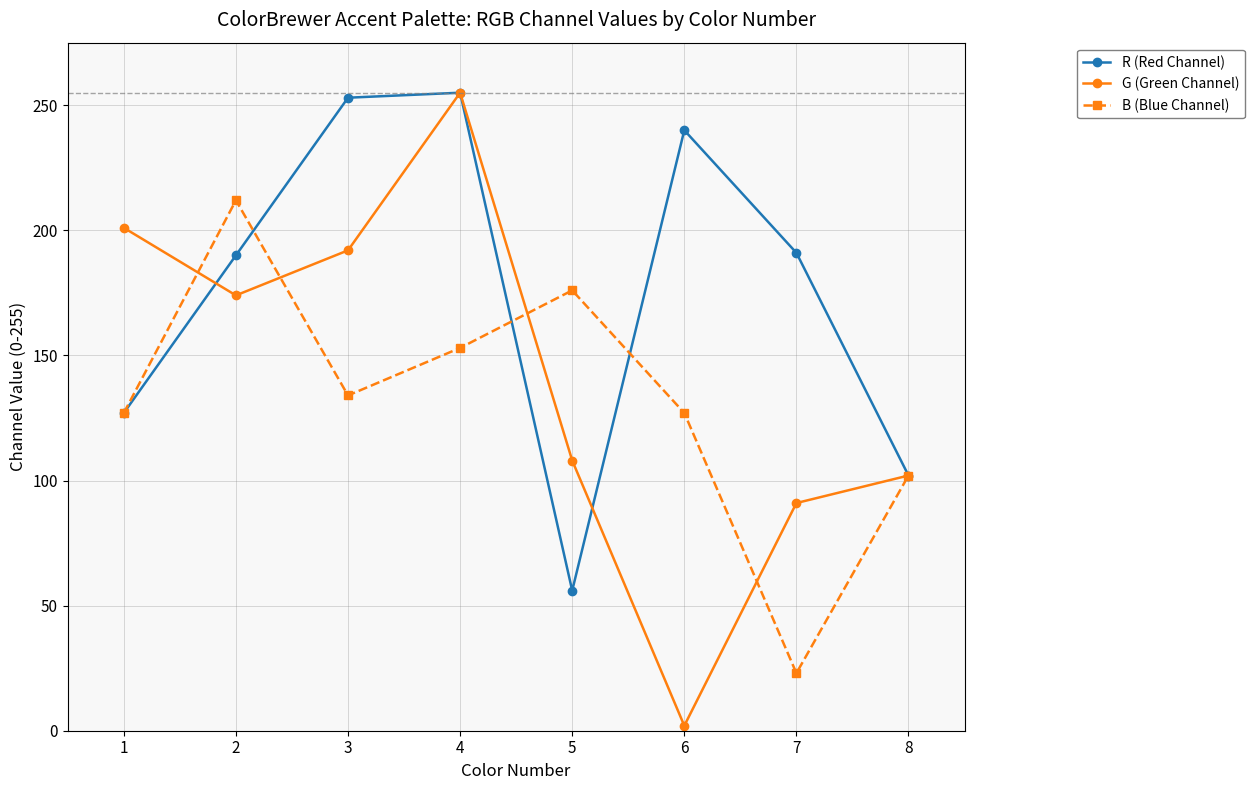

The G (Green Channel) series shows 91 at 7. True or false?

True